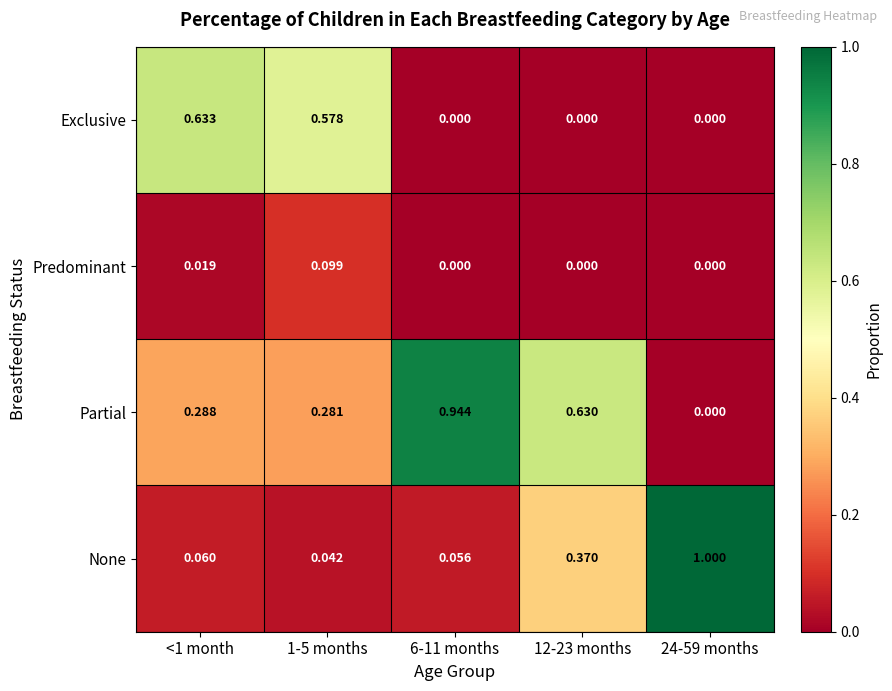

Rank the series by their maximum value, from highest to lowest.

None, Partial, Exclusive, Predominant